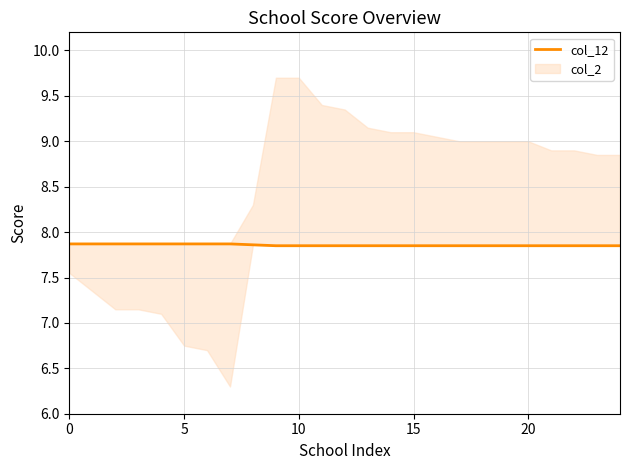

Where is the data nearest to the value 7?

9